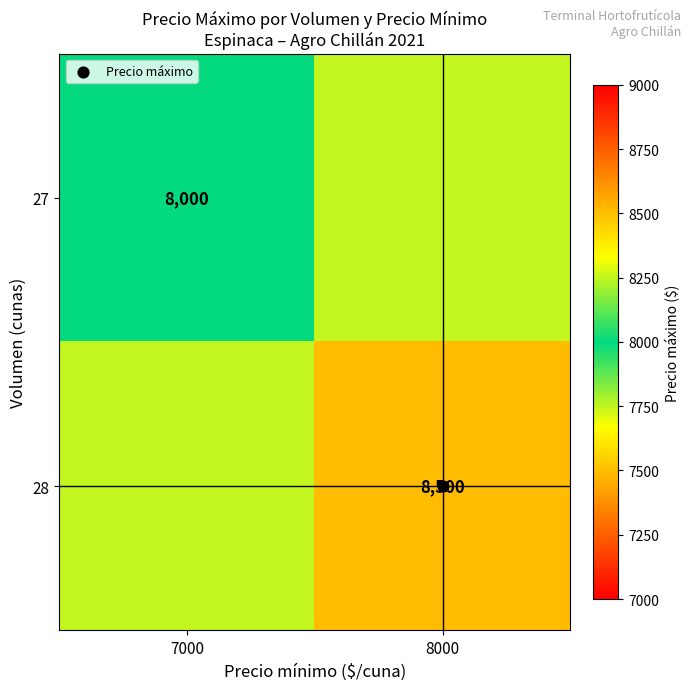

What is the sum of all 27 values?

16250